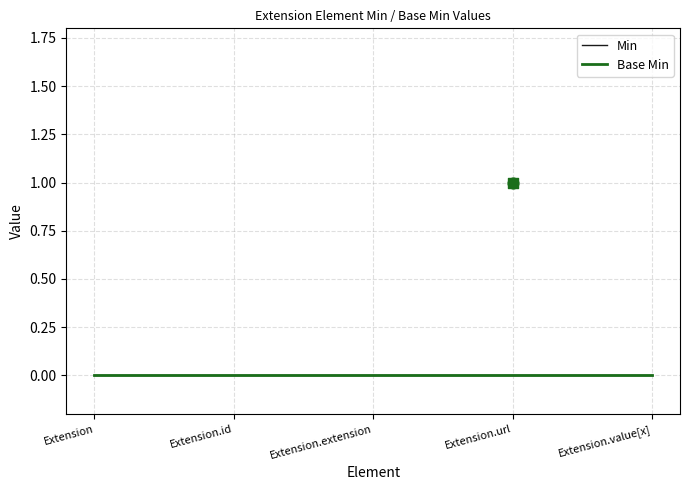

What are all the series names shown in the legend?

Min, Base Min